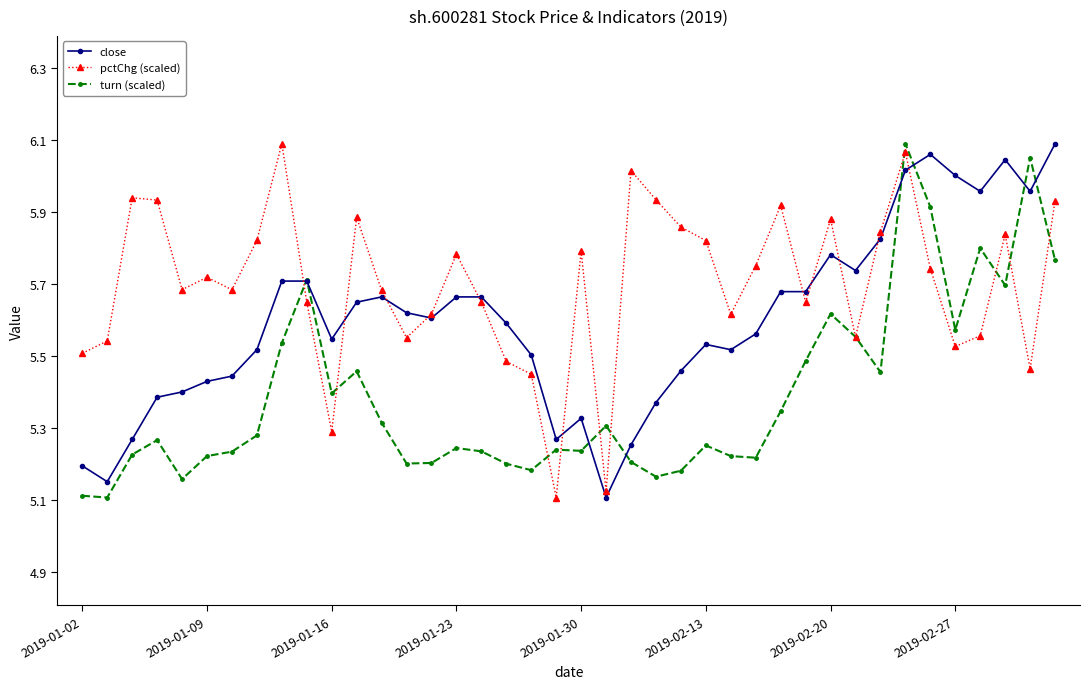

True or false: pctChg (scaled) has more than 0 points higher than both neighbors.

True